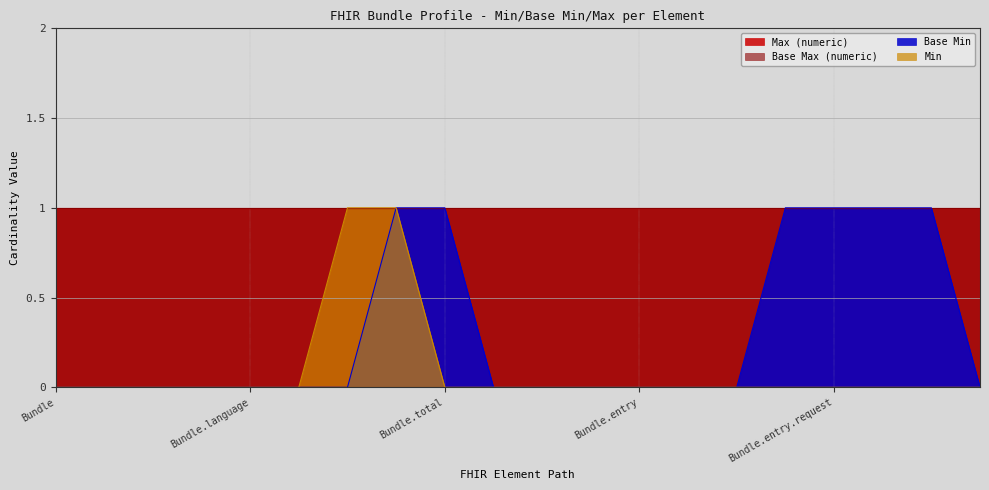

The value of Base Min at Bundle.entry.request is 2. True or false?

False